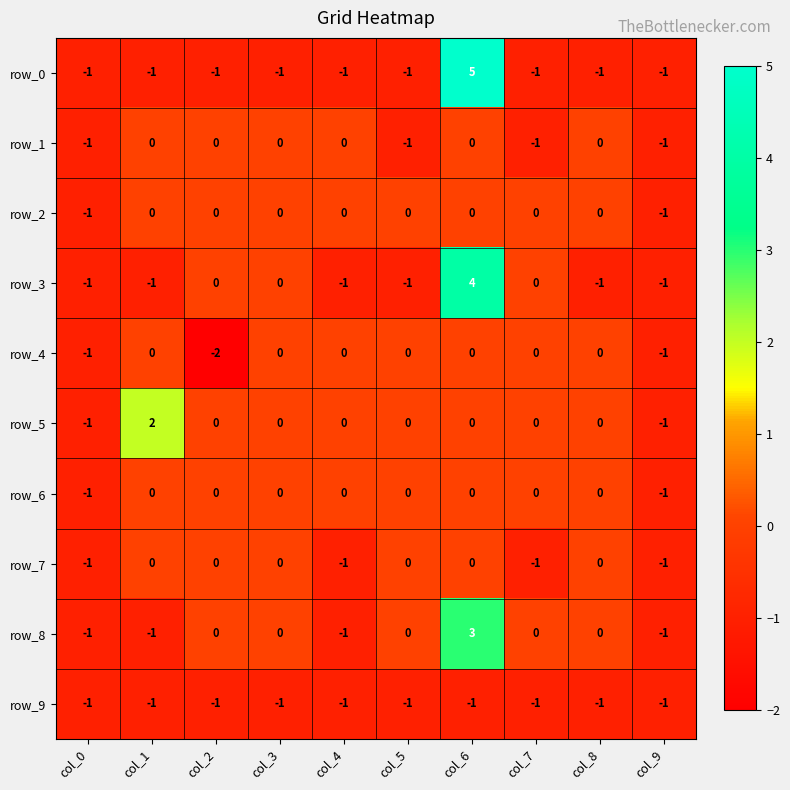

Is it true that row_4 equals -1 at col_0?

True